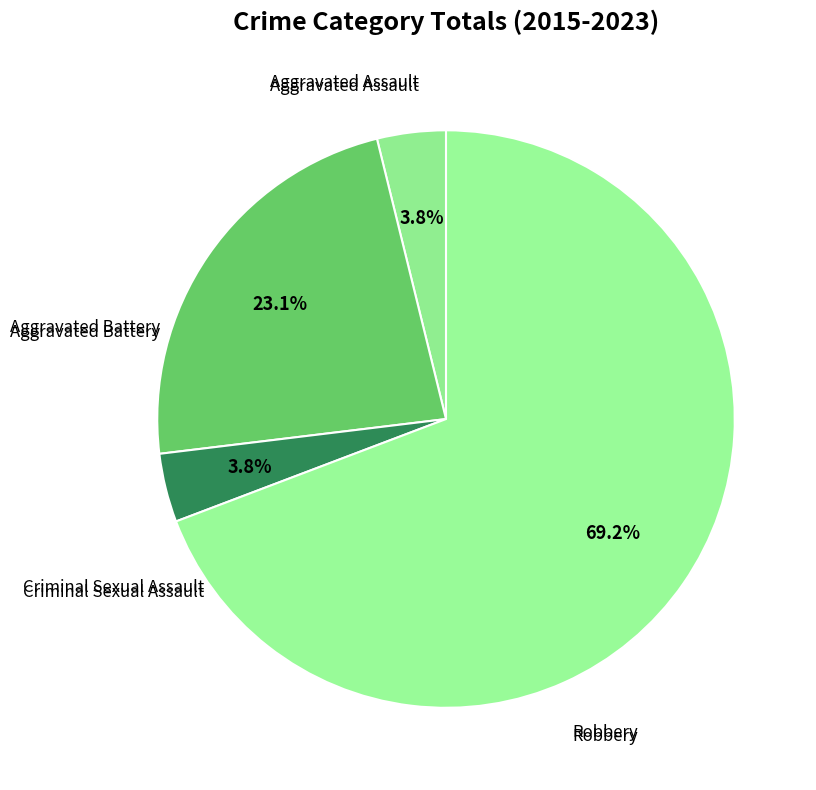

How much of the chart is everything except Criminal Sexual Assault?

96.2%